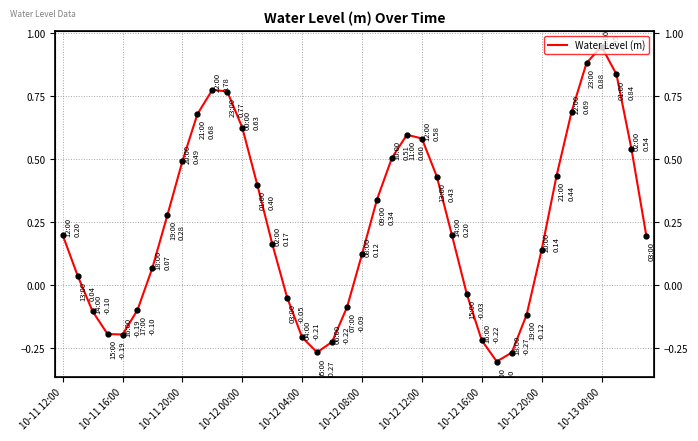

What is the sum of all values?

9.6